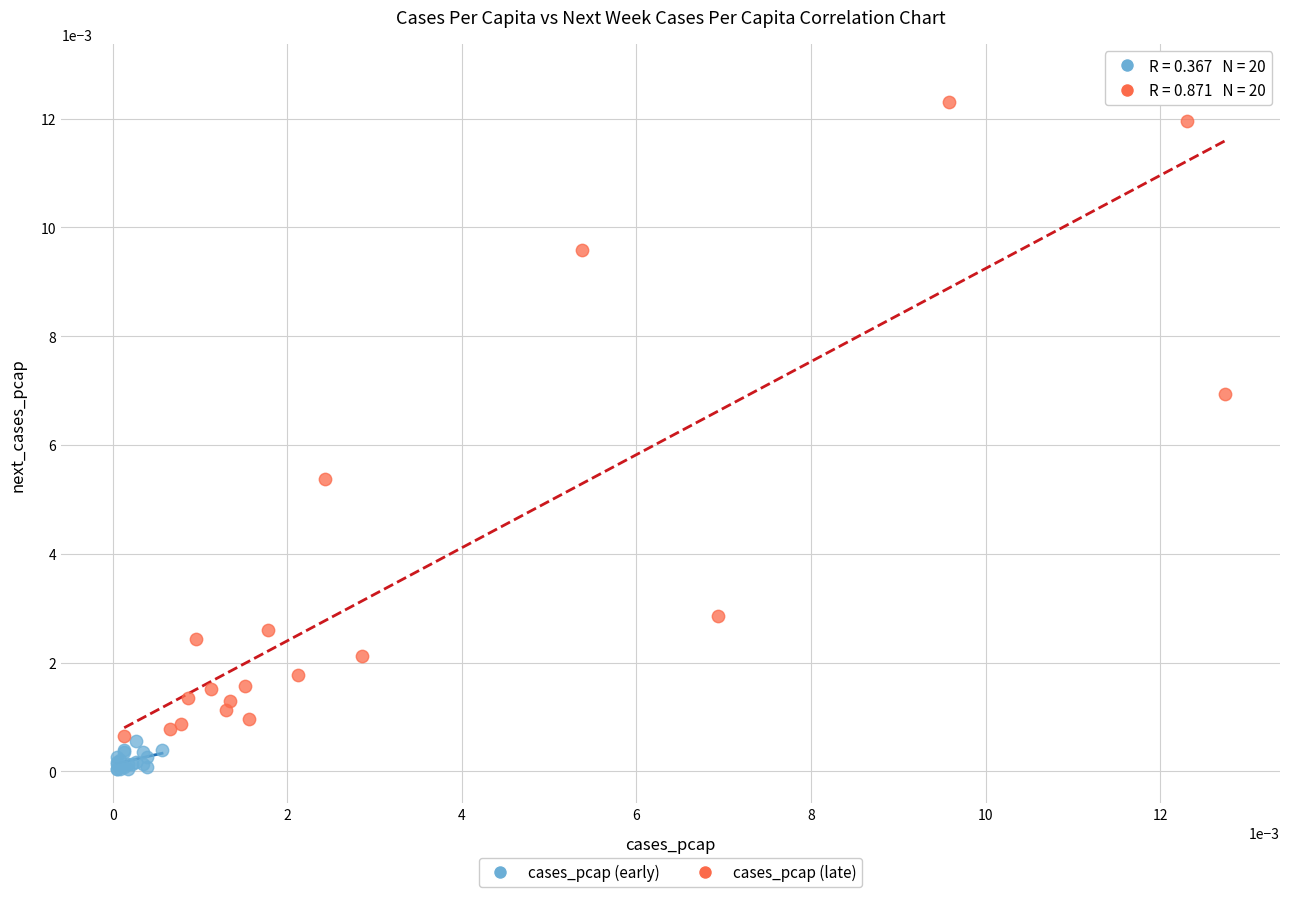

Which series has the widest spread of Y values?

cases_pcap (late)